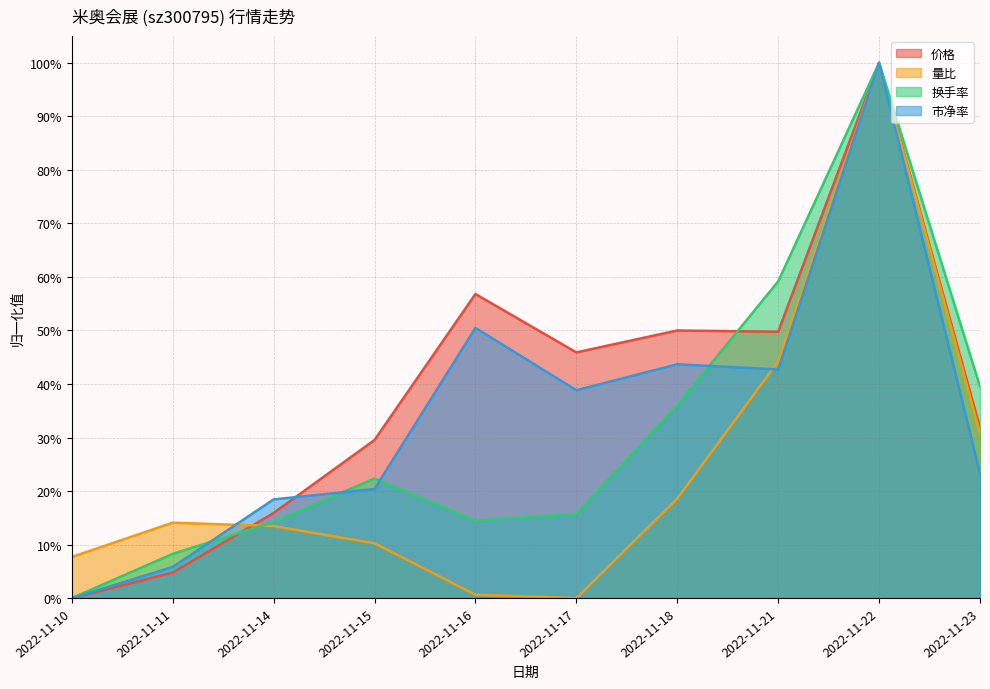

What are all the series names shown in the legend?

价格, 量比, 换手率, 市净率